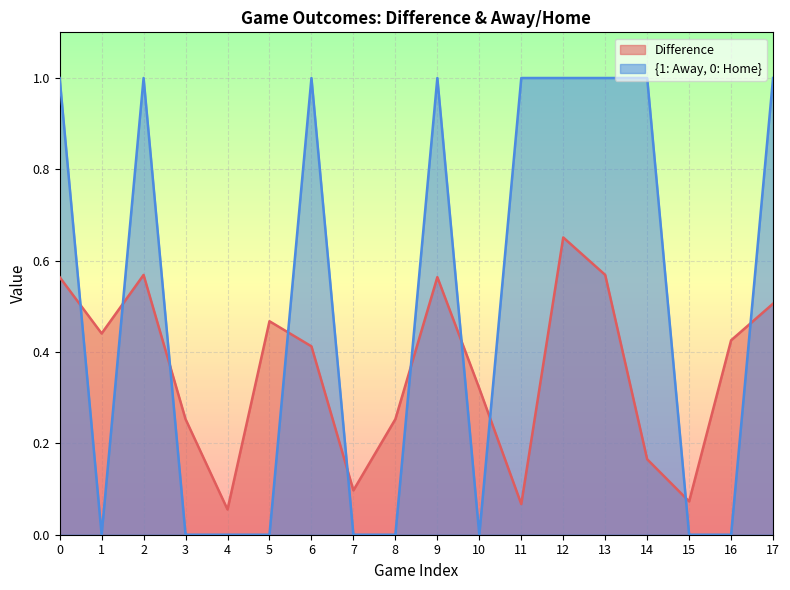

Which label corresponds to the smallest value in the chart?

1